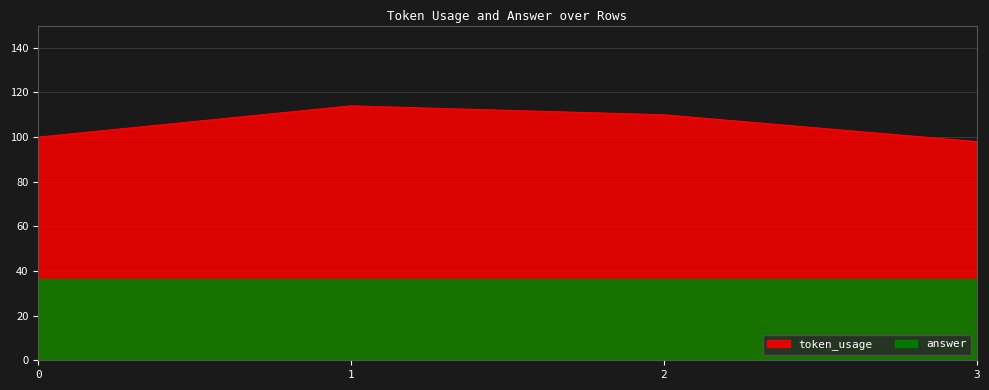

List the labels in order of value, largest first.

1, 2, 0, 3